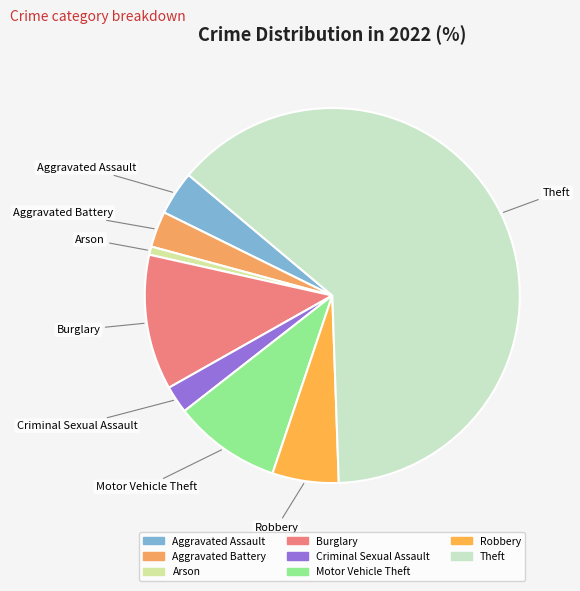

Between Theft and Aggravated Assault, which is larger?

Theft